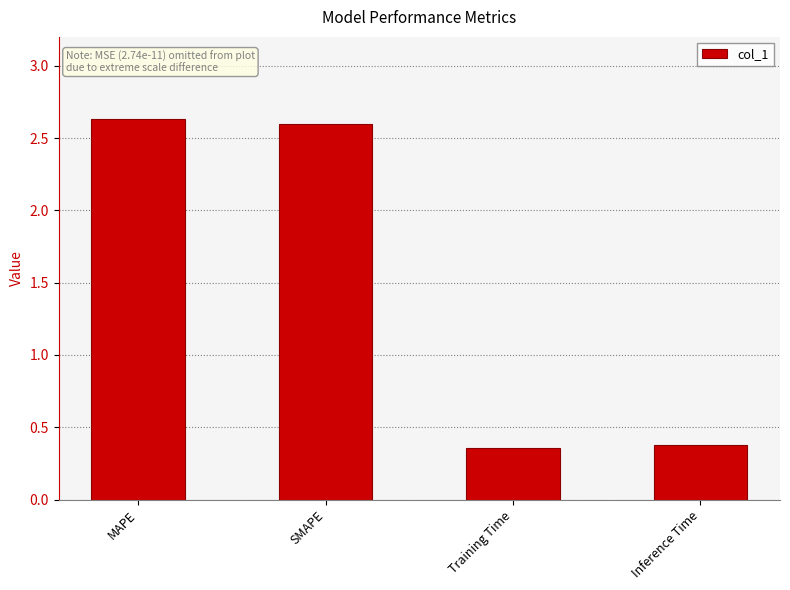

What is the ratio of the value at Training Time to the value at SMAPE?

0.1